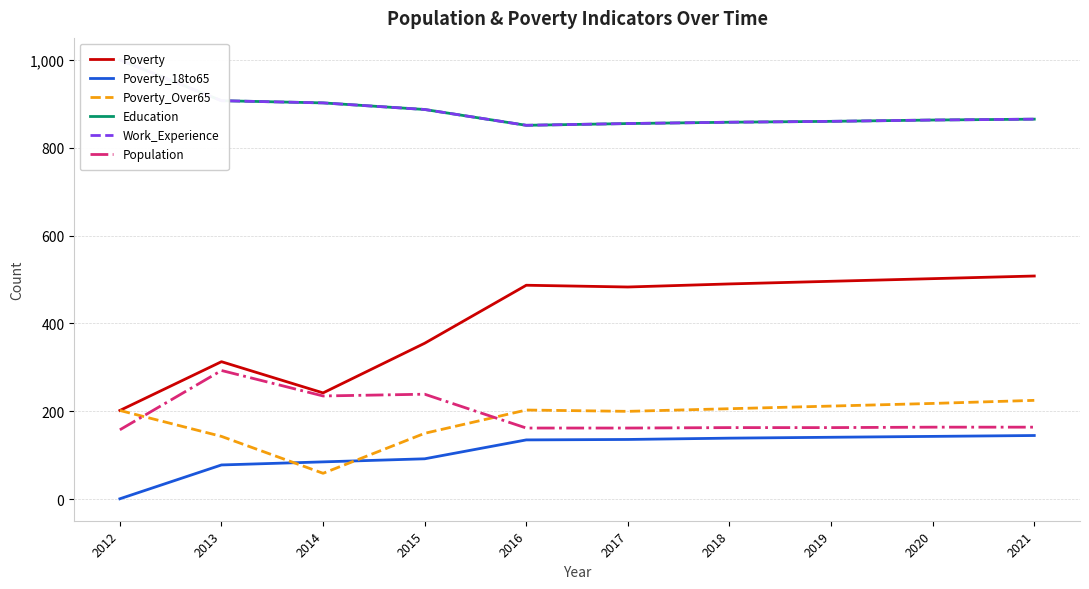

Where is the first local maximum for Population?

2013